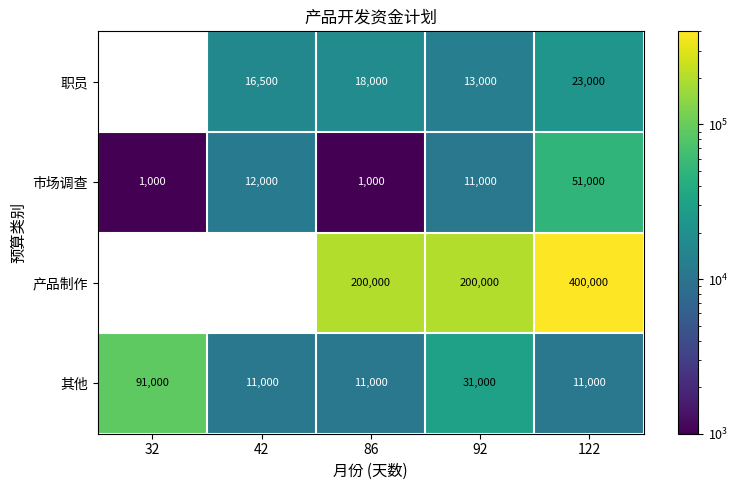

Is the value of 其他 at 32 greater than the value of 市场调查 at 122?

Yes